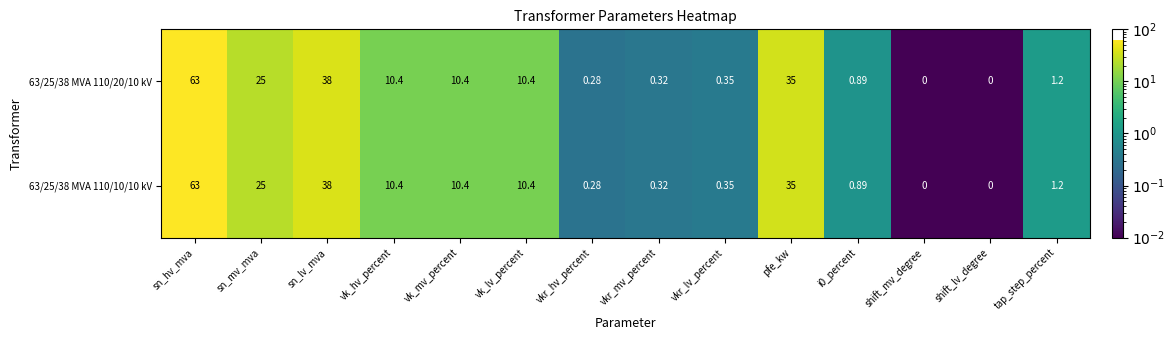

At which category is the sum across all series the highest?

sn_hv_mva